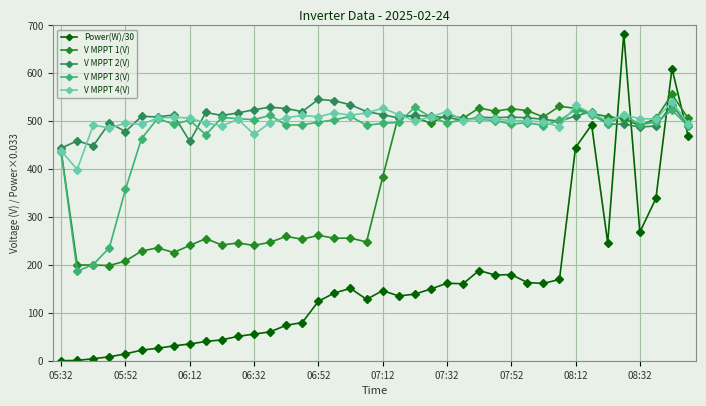

What is the highest value of the Power(W)/30 series?

682.3